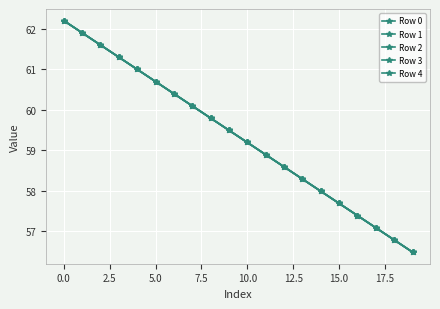

Does the chart have visible grid lines?

Yes